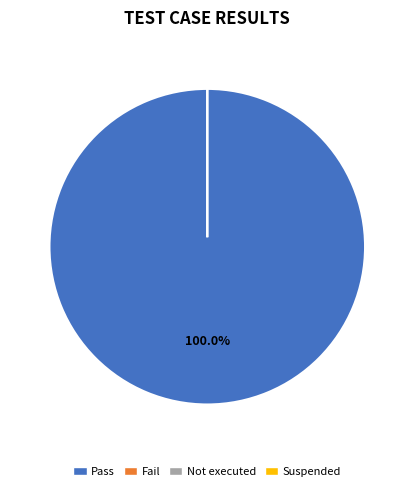

Is there a majority slice in this chart?

Yes